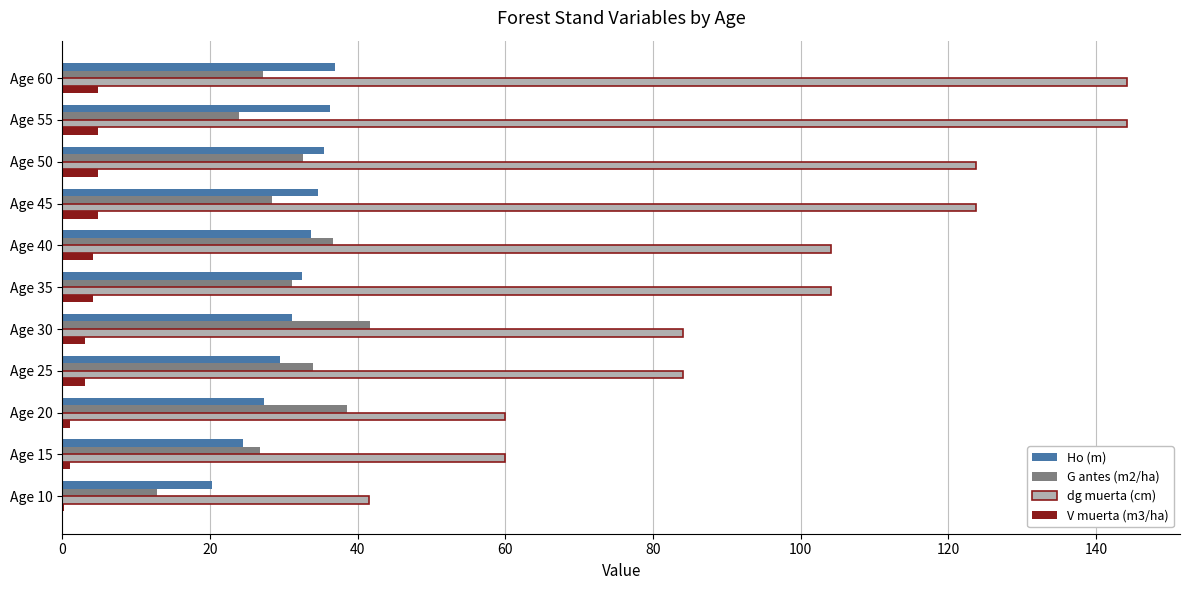

Is the value of Ho (m) at Age 50 greater than the value of G antes (m2/ha) at Age 45?

Yes